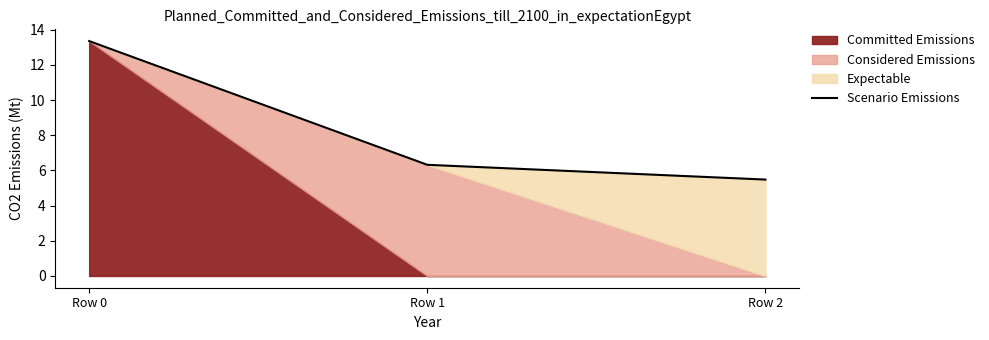

List the labels in order of value, largest first.

Row 0, Row 1, Row 2